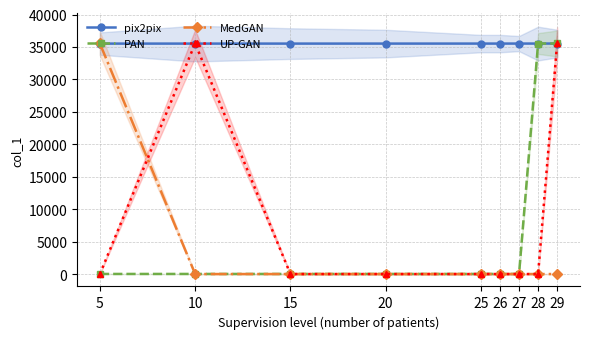

The MedGAN series shows 1 at 26. True or false?

True